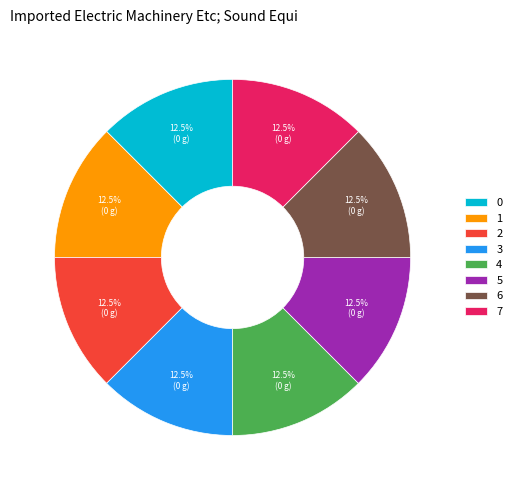

What is the ratio of the value at 4 to the value at 3?

1.0